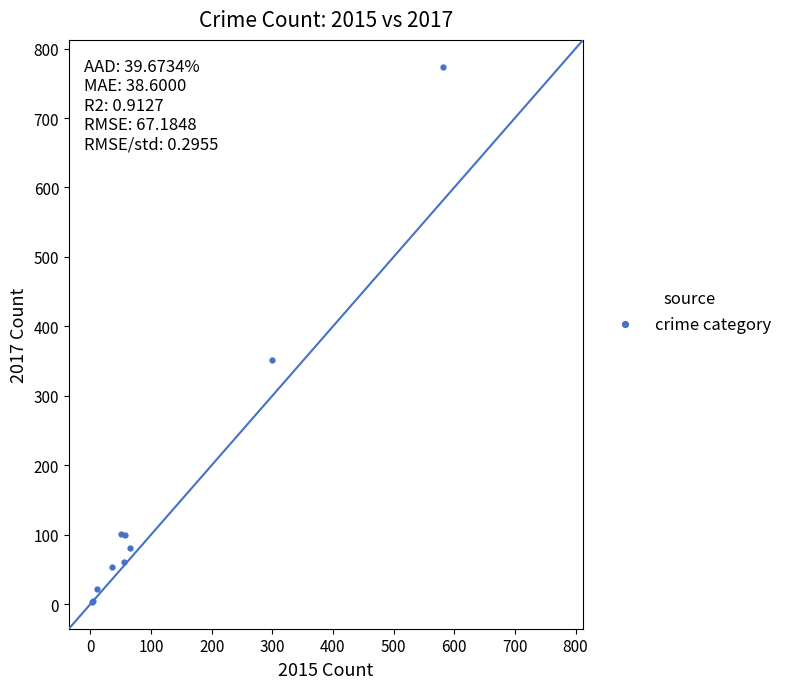

What Y value in the scatter plot is closest to 388?

352